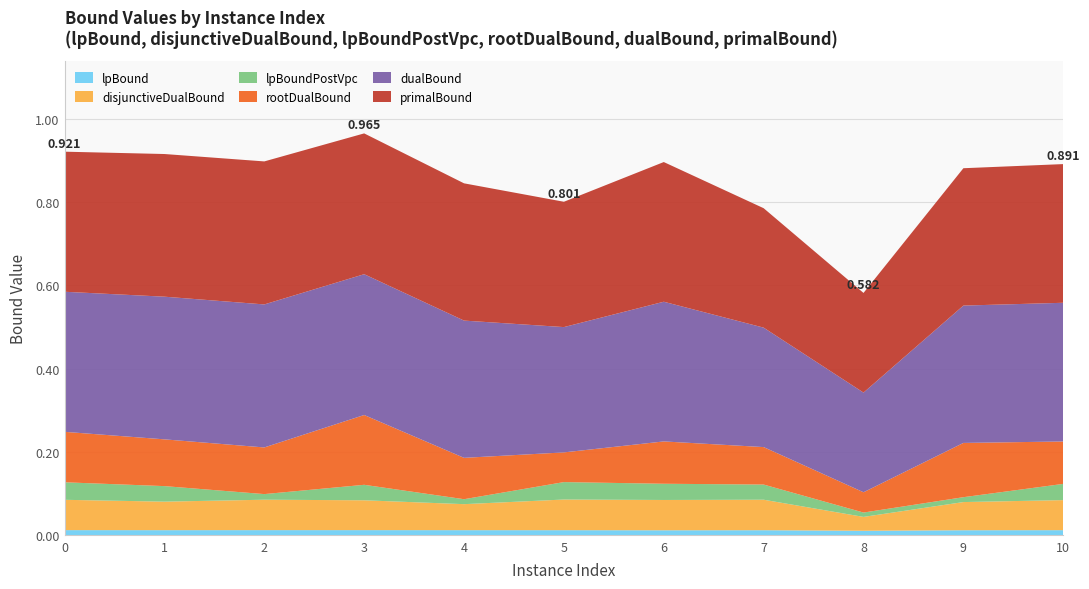

Reading right to left, list all the values displayed in this chart.

lpBound: 10=0.0	9=0.0	8=0.0	7=0.0	6=0.0	5=0.0	4=0.0	3=0.0	2=0.0	1=0.0	0=0.0
disjunctiveDualBound: 10=0.1	9=0.1	8=0.0	7=0.1	6=0.1	5=0.1	4=0.1	3=0.1	2=0.1	1=0.1	0=0.1
lpBoundPostVpc: 10=0.0	9=0.0	8=0.0	7=0.0	6=0.0	5=0.0	4=0.0	3=0.0	2=0.0	1=0.0	0=0.0
rootDualBound: 10=0.1	9=0.1	8=0.0	7=0.1	6=0.1	5=0.1	4=0.1	3=0.2	2=0.1	1=0.1	0=0.1
dualBound: 10=0.3	9=0.3	8=0.2	7=0.3	6=0.3	5=0.3	4=0.3	3=0.3	2=0.3	1=0.3	0=0.3
primalBound: 10=0.3	9=0.3	8=0.2	7=0.3	6=0.3	5=0.3	4=0.3	3=0.3	2=0.3	1=0.3	0=0.3